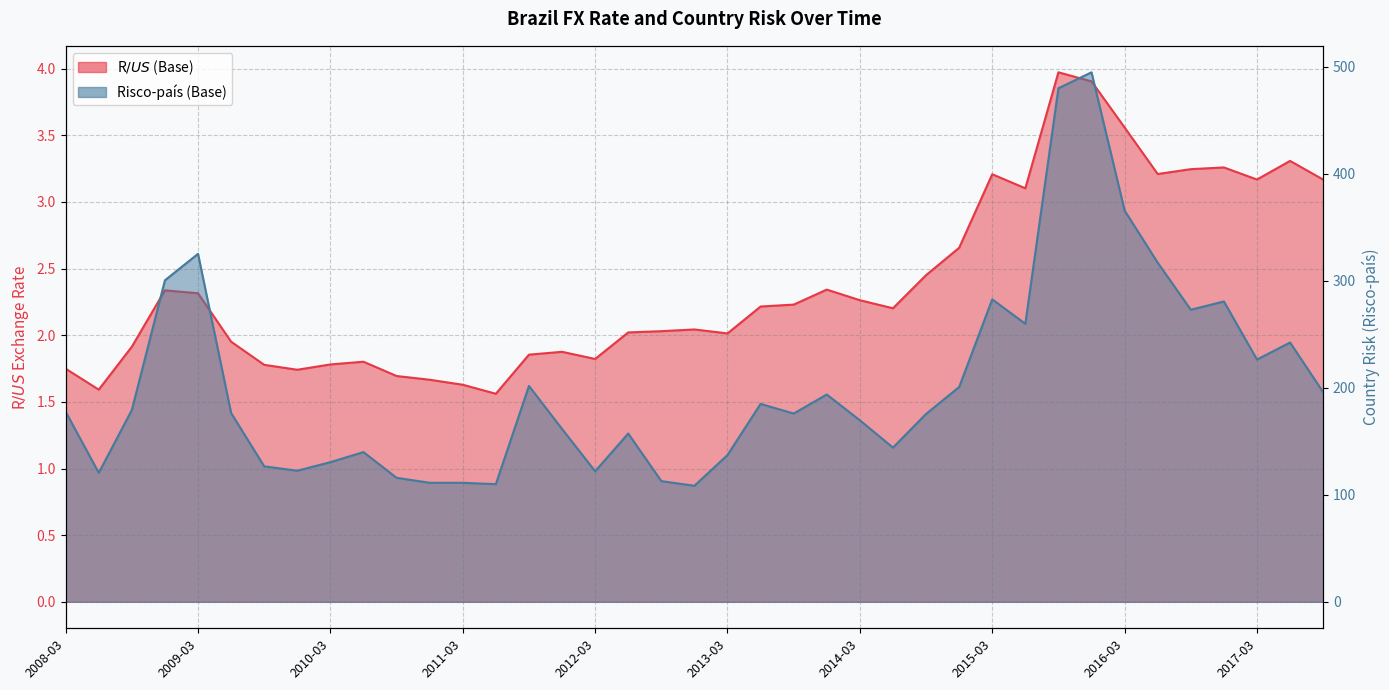

What is the highest value of the Risco-país (Base) series?

494.9